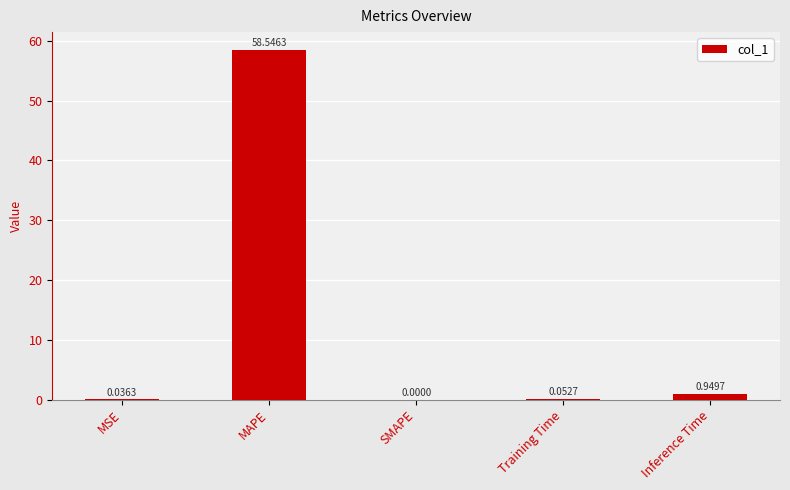

At which label is the value closest to 29?

Inference Time